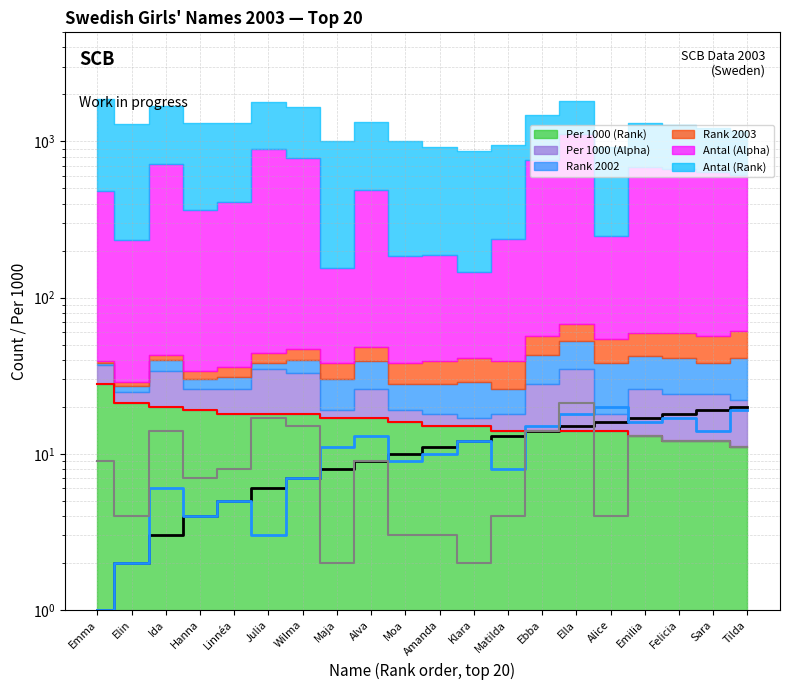

True or false: Per 1000 (Alpha) (line) and Per 1000 (Rank) (line) cross at least once.

True